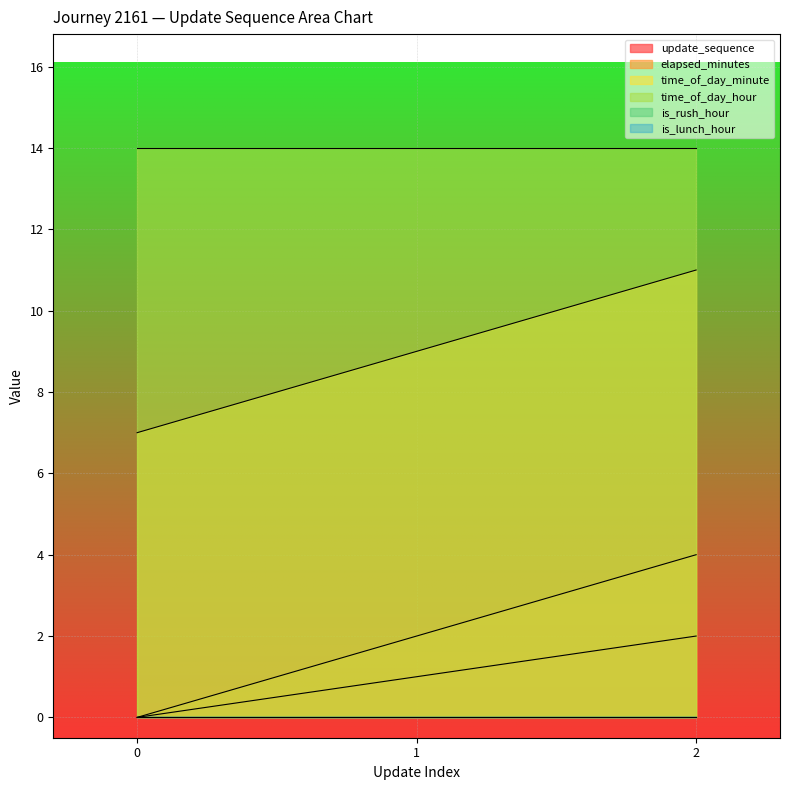

Which label corresponds to the largest value in the chart?

2